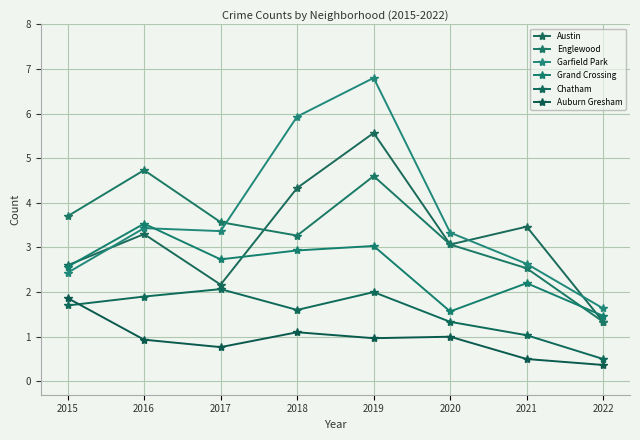

Where is the first local minimum for Chatham?

2018